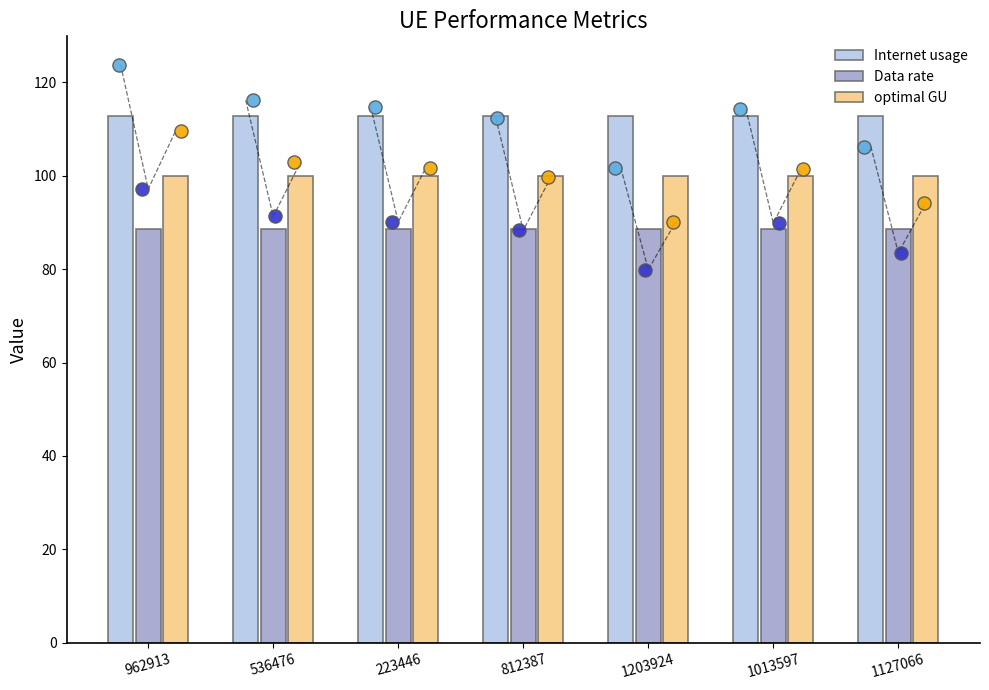

What are all the series names shown in the legend?

Internet usage, Data rate, optimal GU